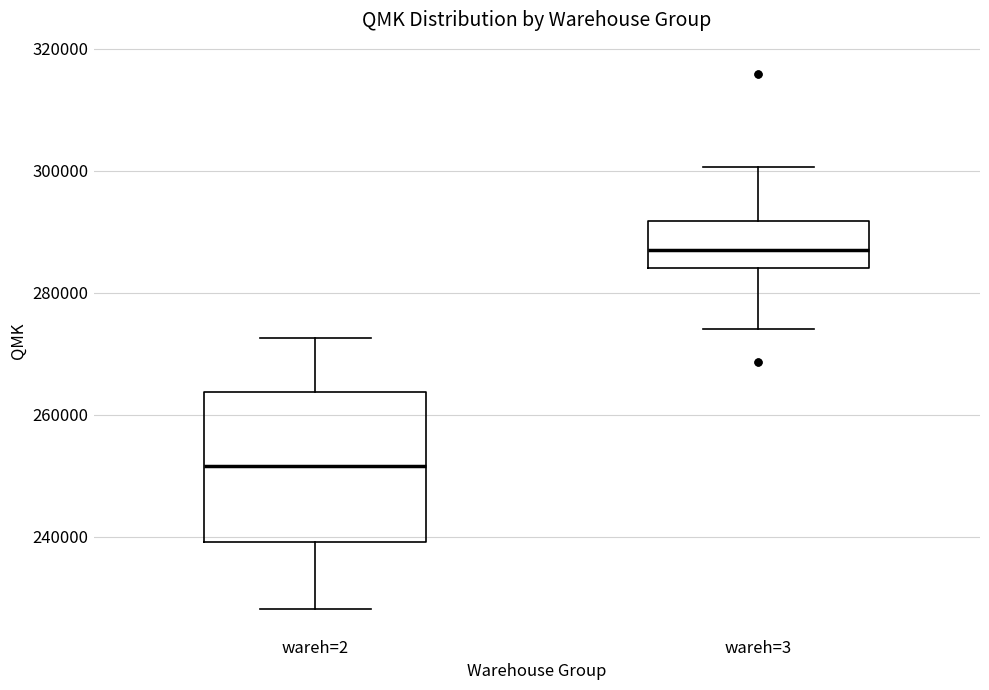

Where does the median line of the box for wareh=2 sit on the y-axis? The values are not printed on the chart, so give them approximately, as read against the axis.

252000